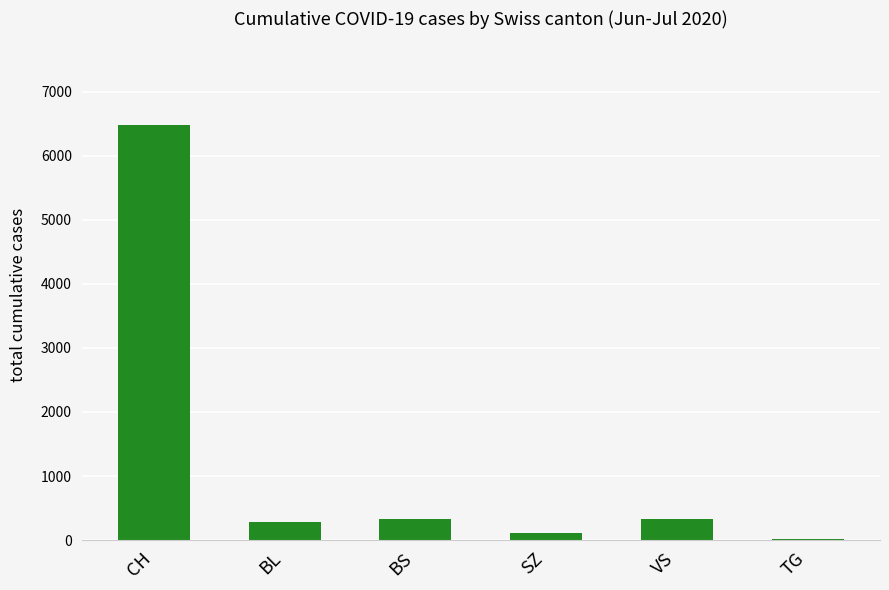

What is the label of the 5th bar from the left?

VS